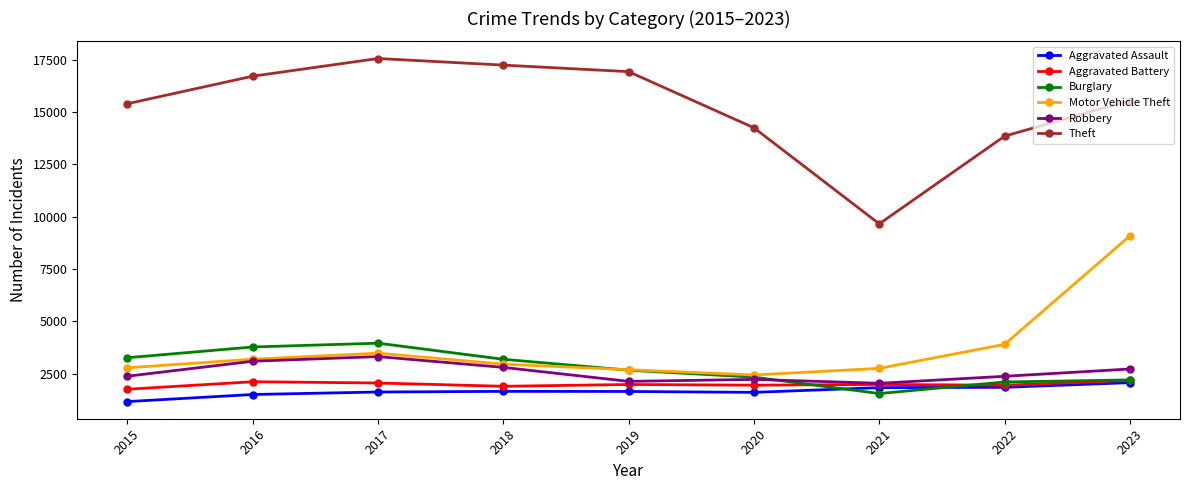

Which series has the widest spread of values?

Theft